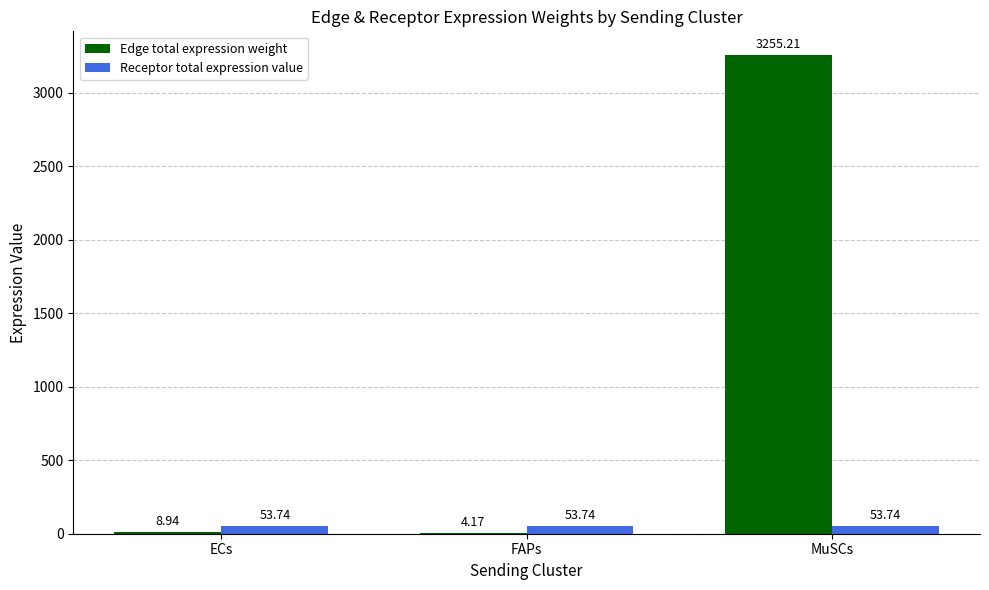

What is the average value of the Receptor total expression value series?

53.7